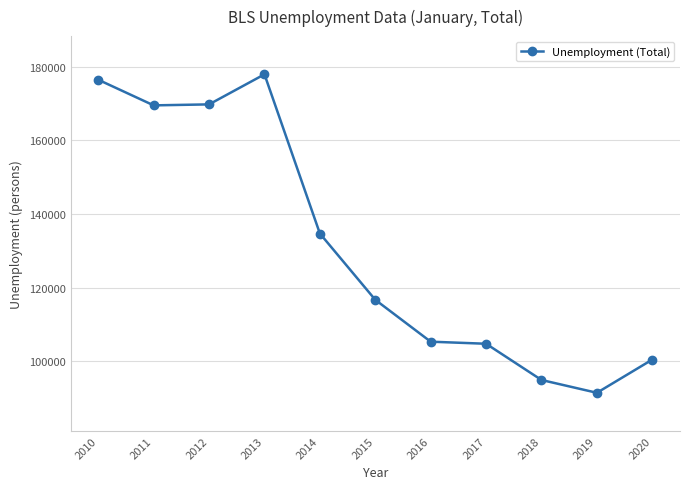

Which has a higher value, 2012 or 2017?

2012